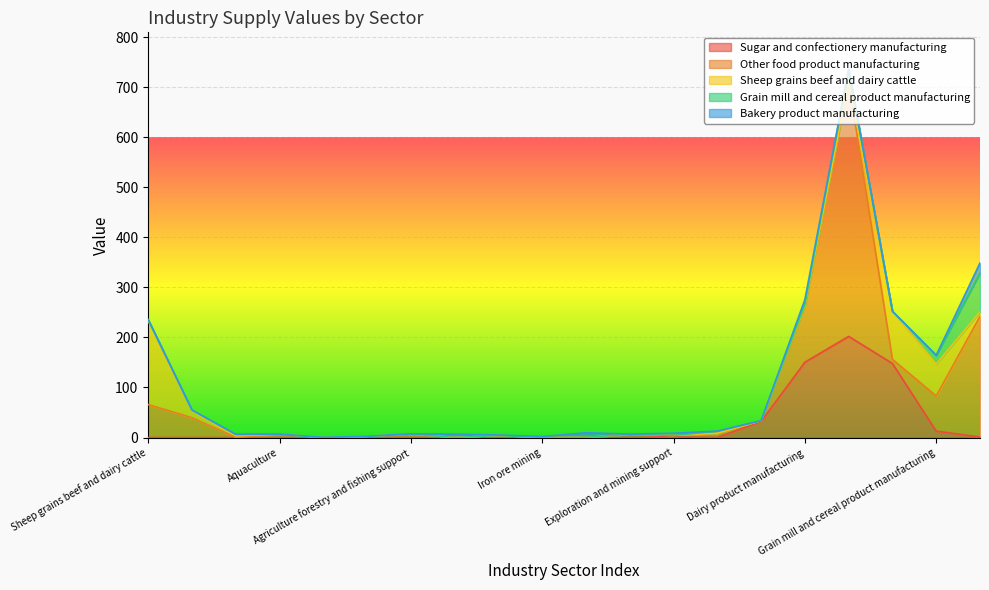

Is the value of Other food product manufacturing at Forestry and logging greater than the value of Sugar and confectionery manufacturing at Fruit and vegetable product manufacturing?

No